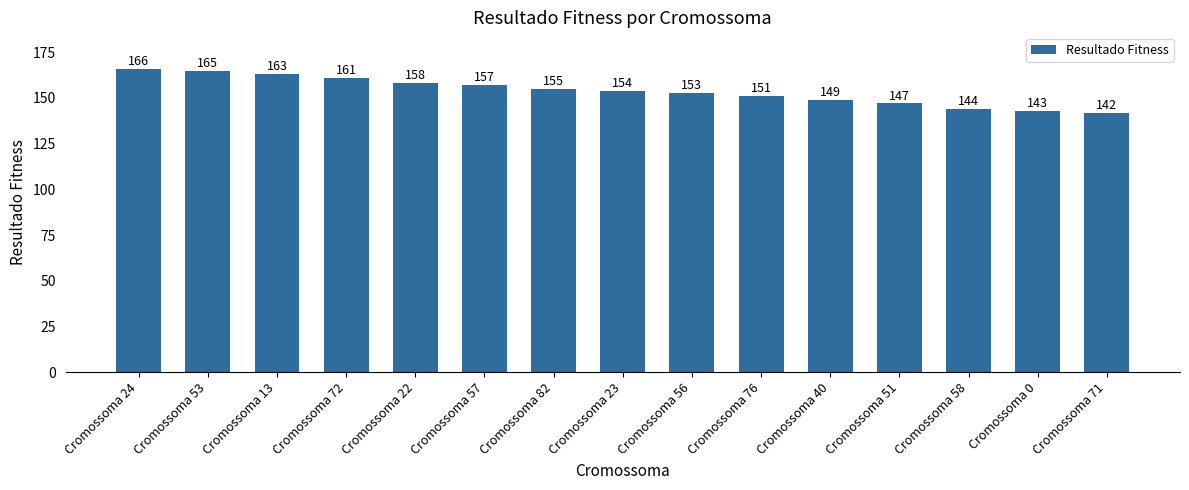

What is the difference between the values at Cromossoma 53 and Cromossoma 40?

16